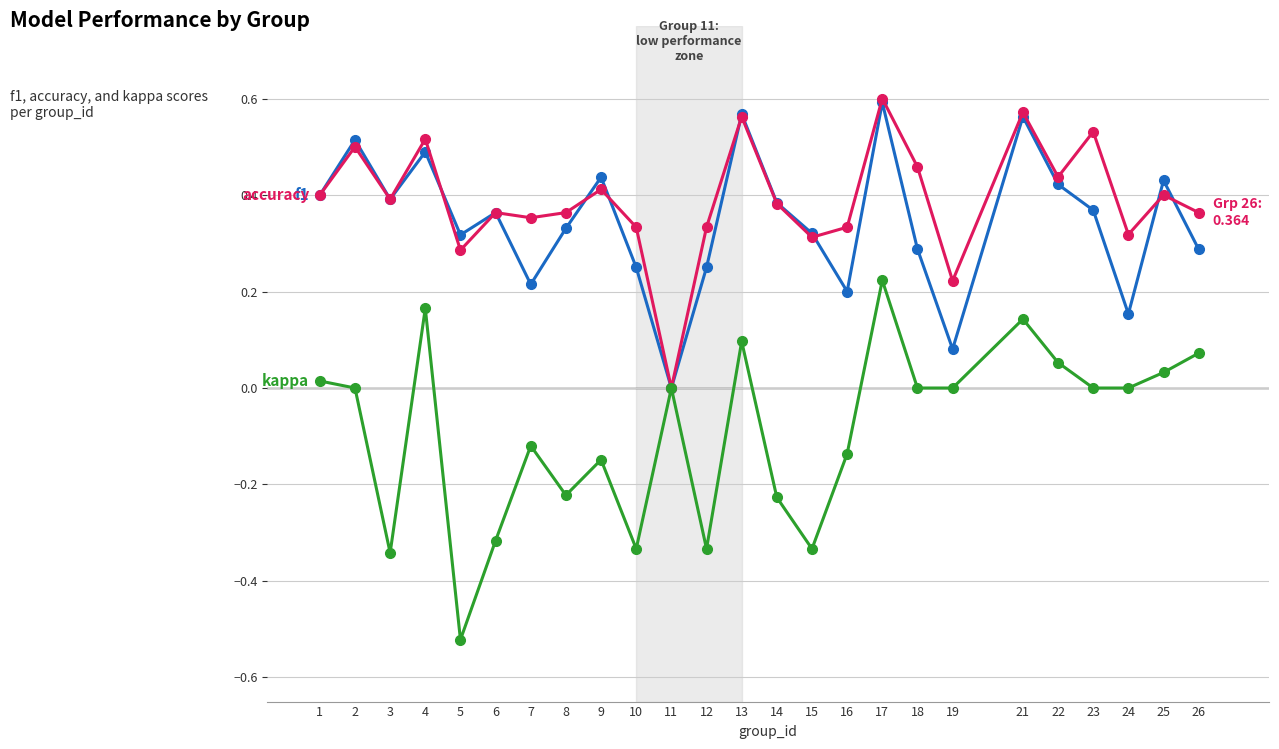

At which category is the sum across all series the highest?

17